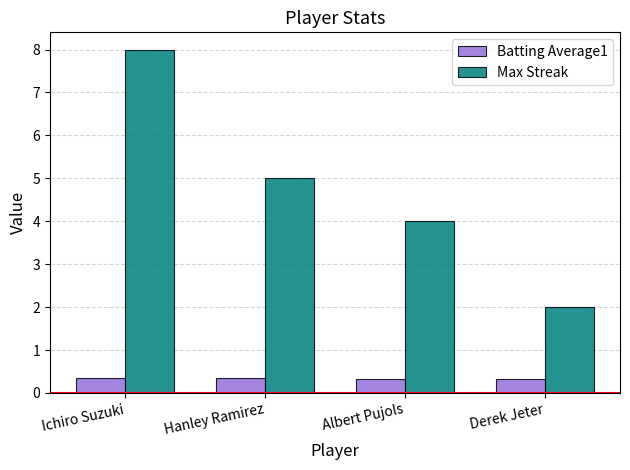

What is the maximum value for Batting Average1?

0.4